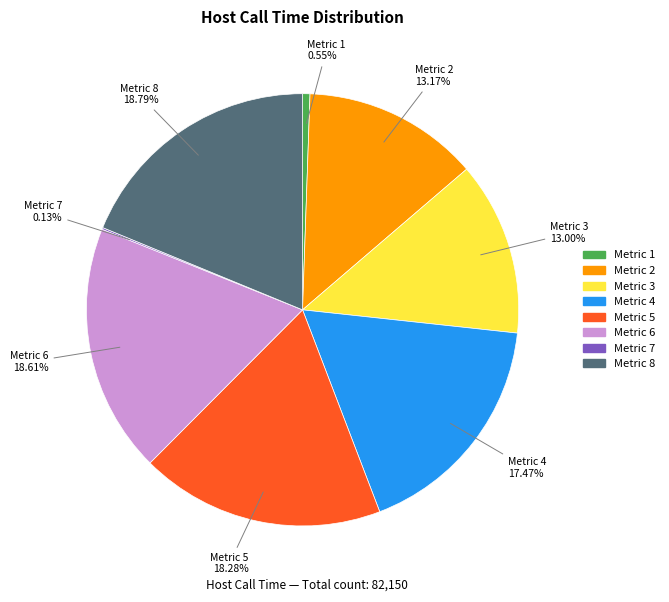

Is there any slice that represents more than half of the pie?

No